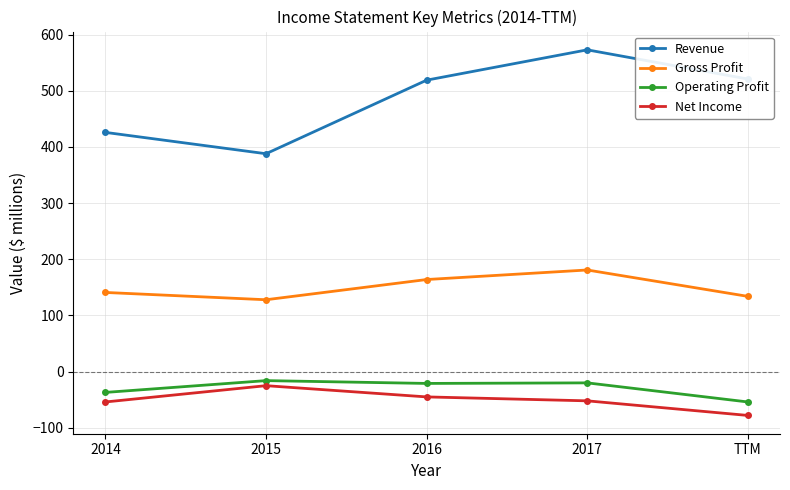

Read the Revenue value at 2015.

388